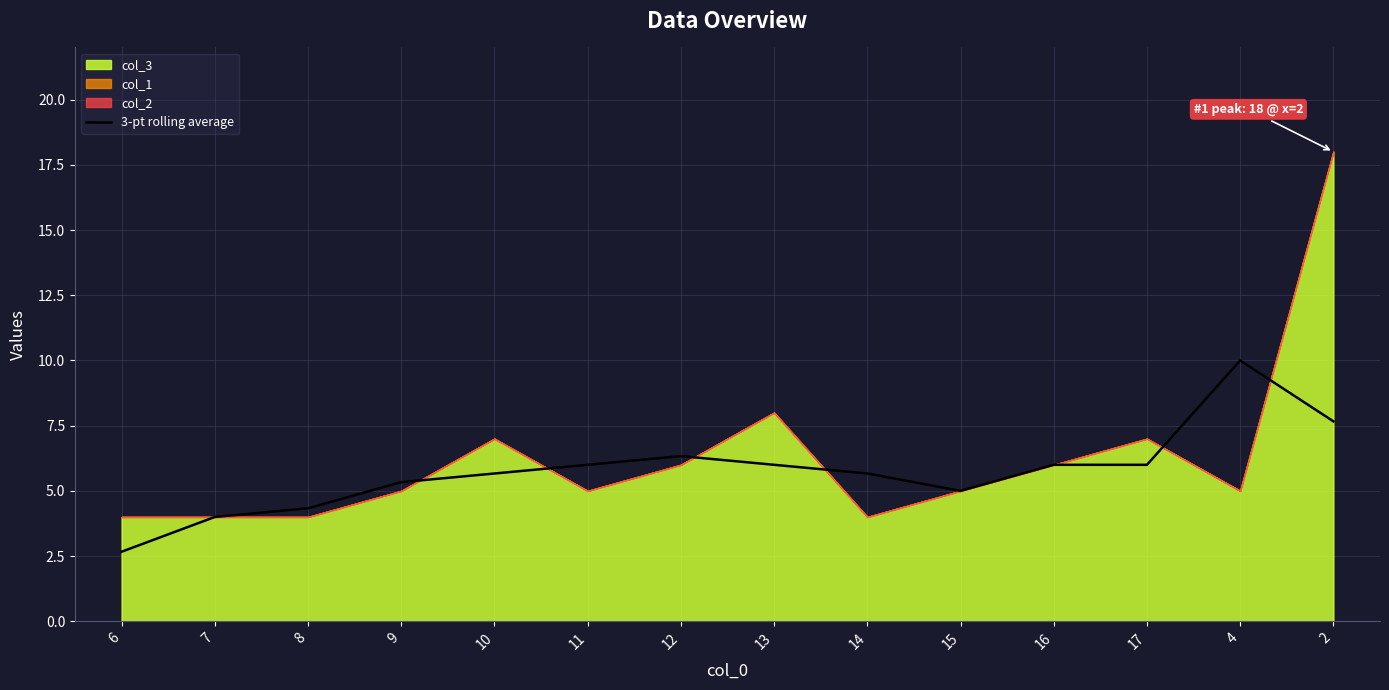

How many points are lower than both their immediate neighbors (excluding endpoints)?

1